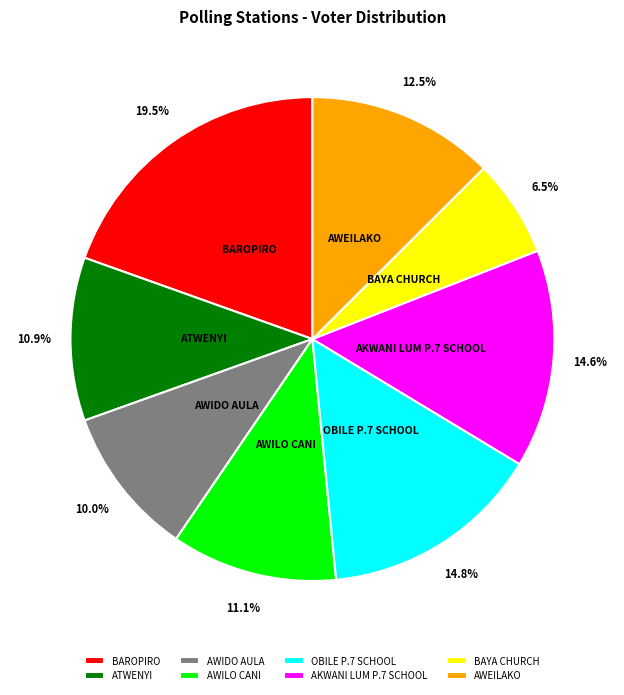

Is it true that AKWANI LUM P.7 SCHOOL is 28% of the pie?

False